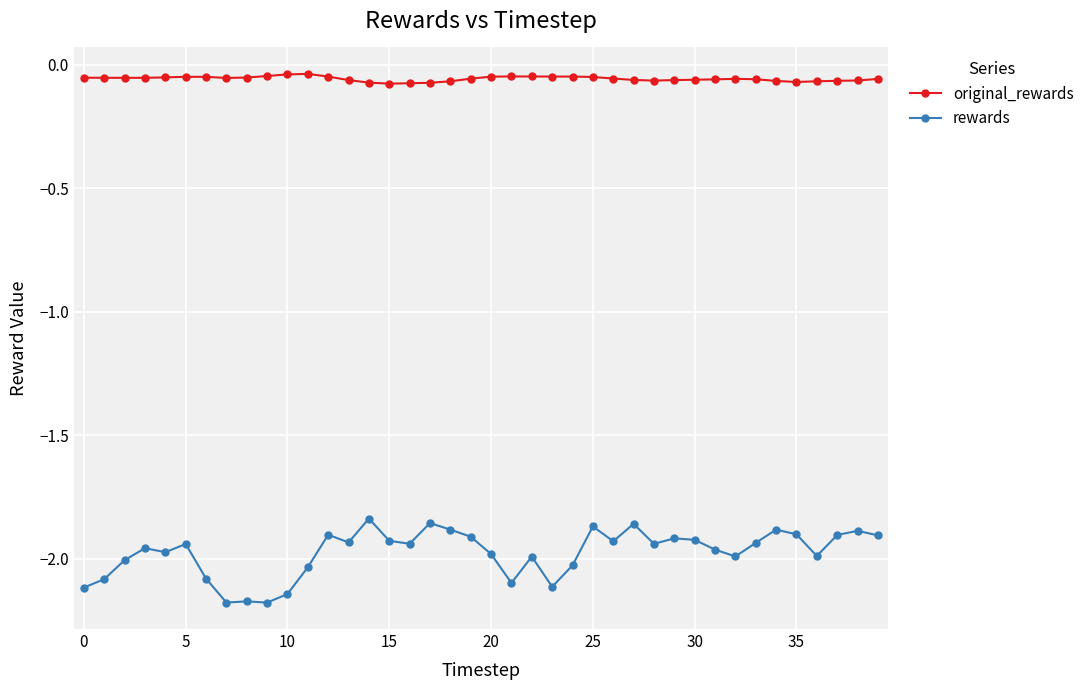

True or false: rewards has more than 1 interior local peaks.

True